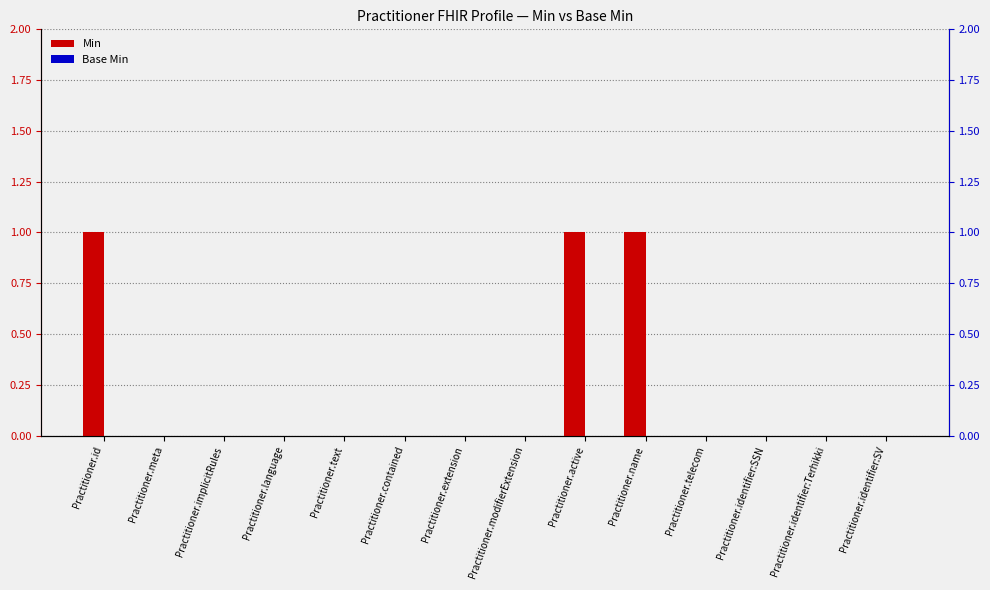

What is the difference between the Min values at Practitioner.id and Practitioner.language?

1